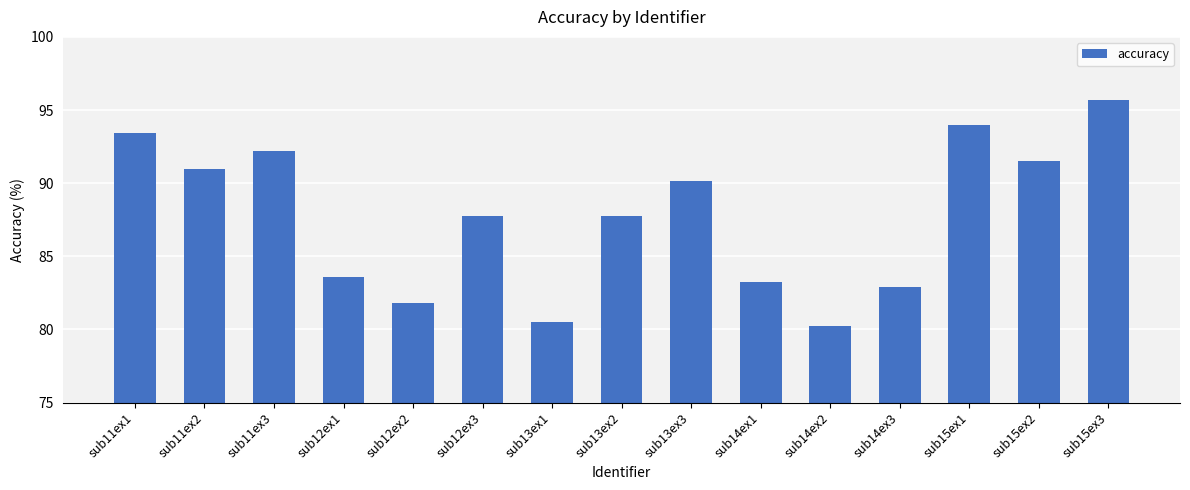

Count the number of values greater than 87.

9